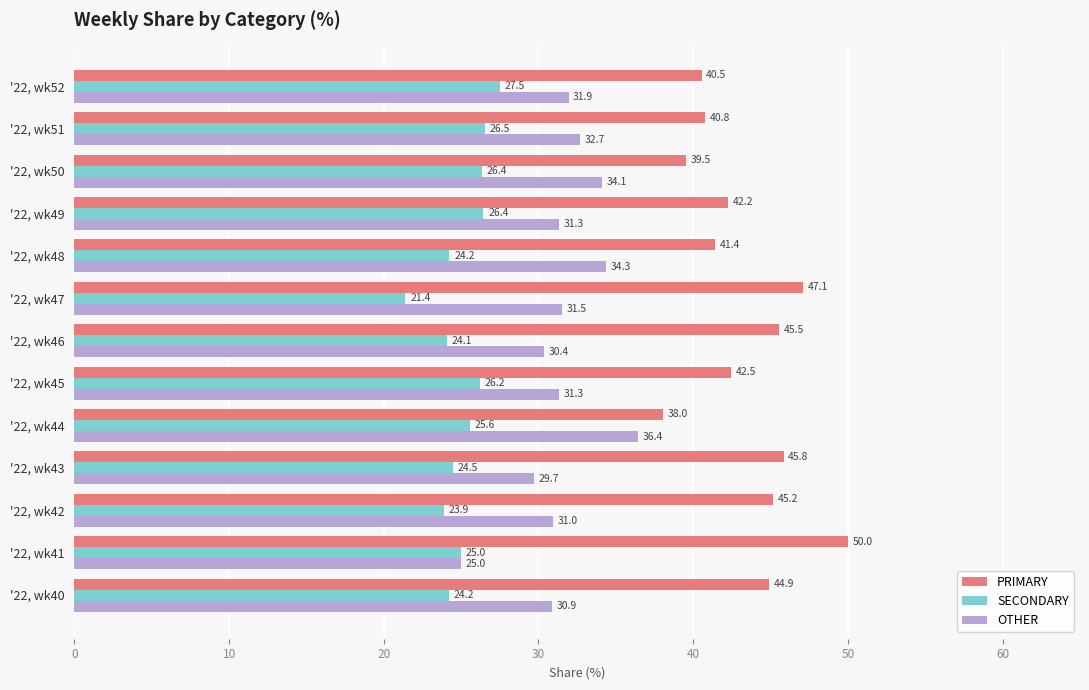

What are all the series names shown in the legend?

PRIMARY, SECONDARY, OTHER